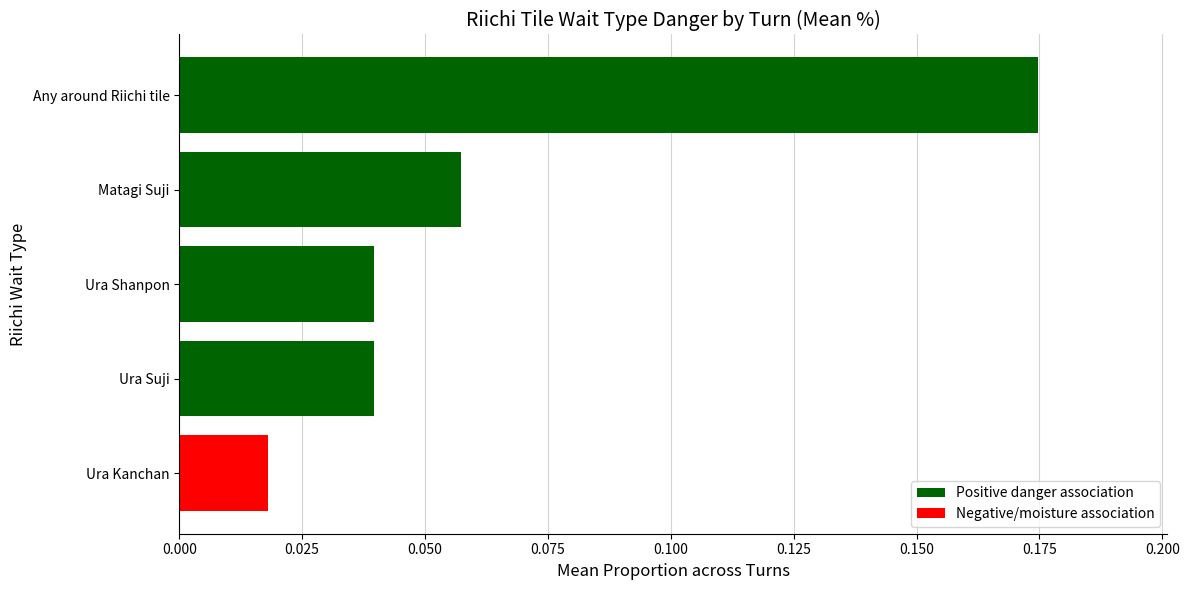

What is the average value?

0.1